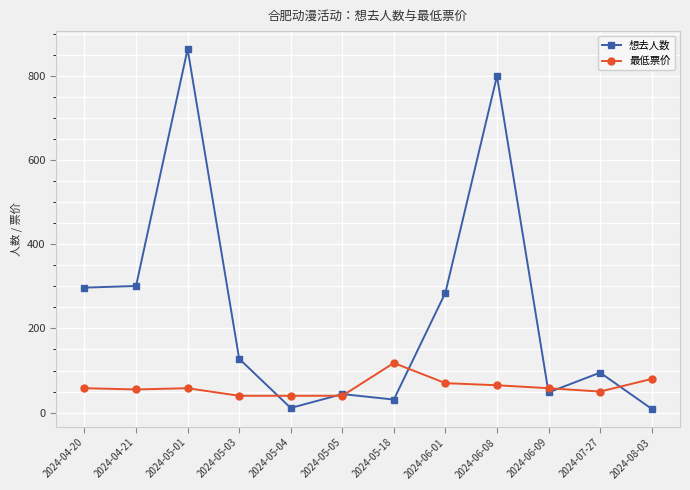

How many data points in 想去人数 are less than 128?

6